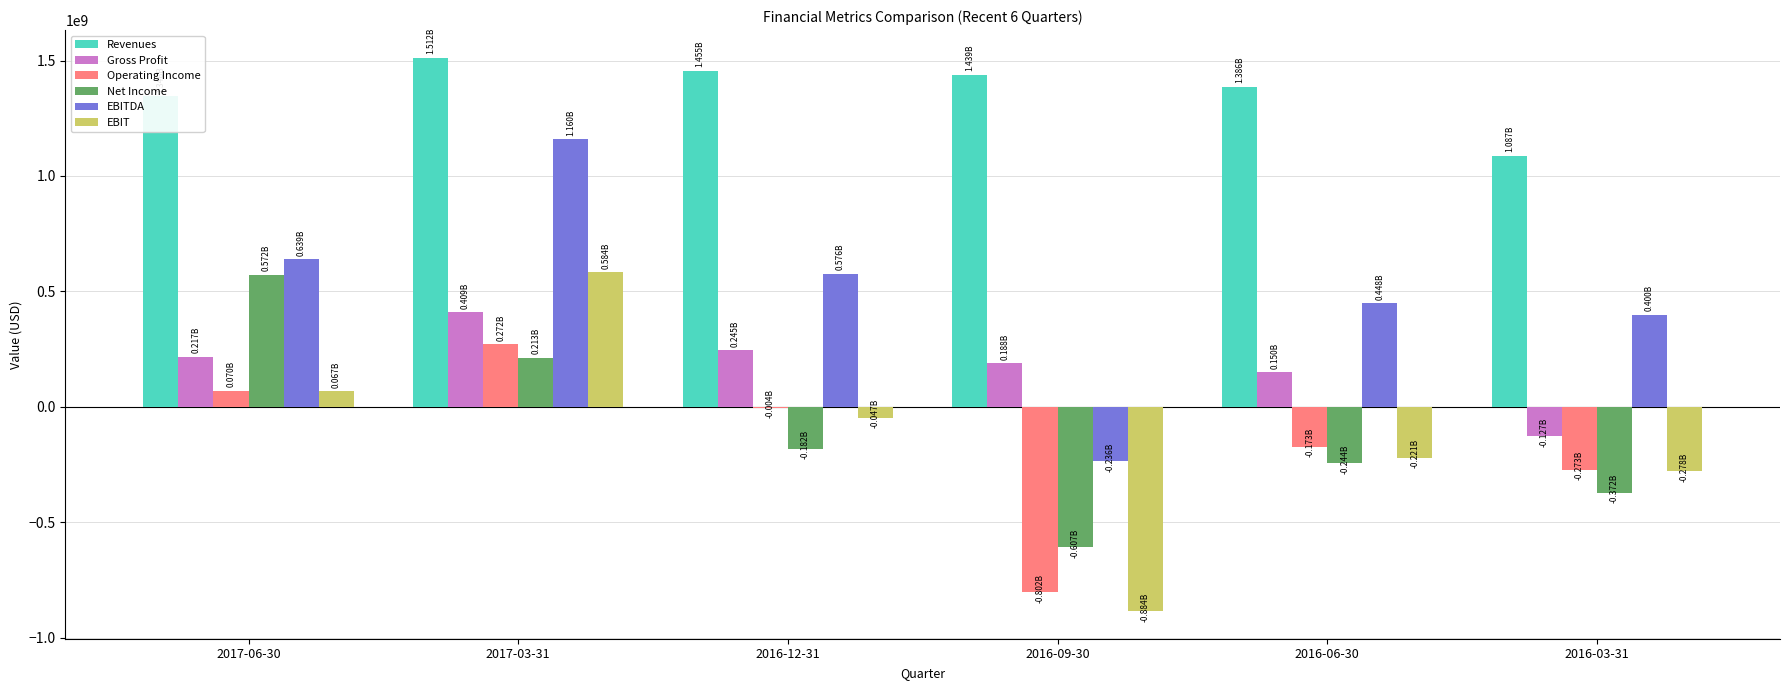

At which category is the sum across all series the highest?

2017-03-31